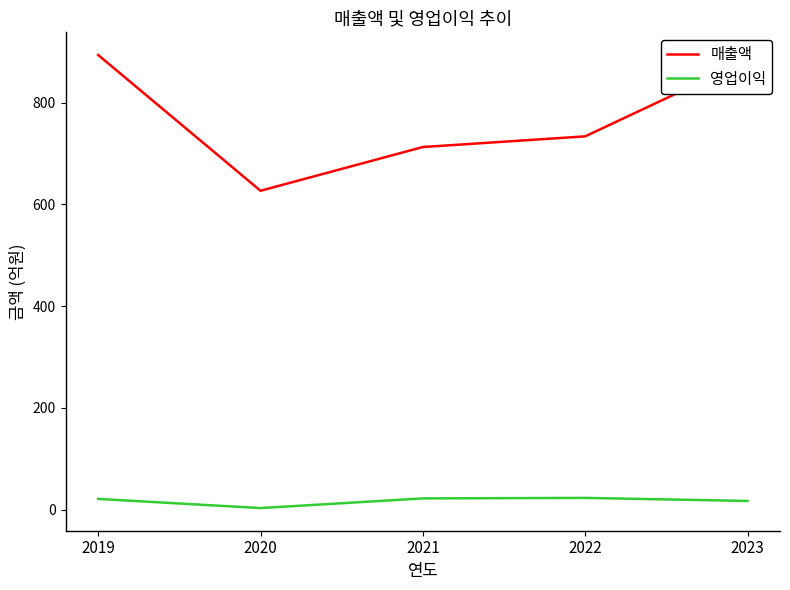

What is the greatest value displayed?

894